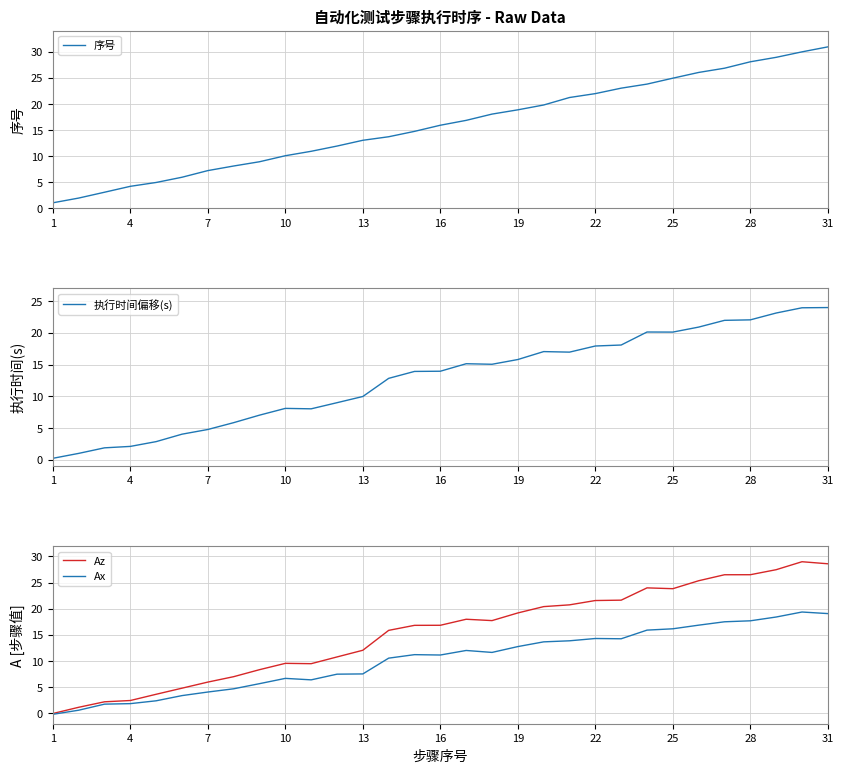

True or false: 序号 and Ax intersect in this chart.

False